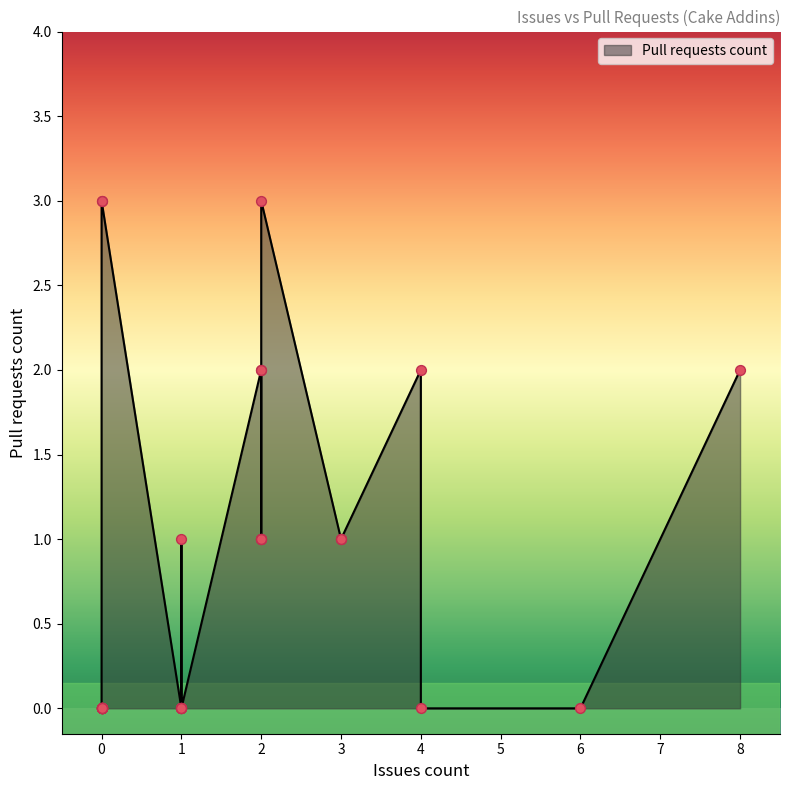

What is the change in value from 4 to 0?

-2